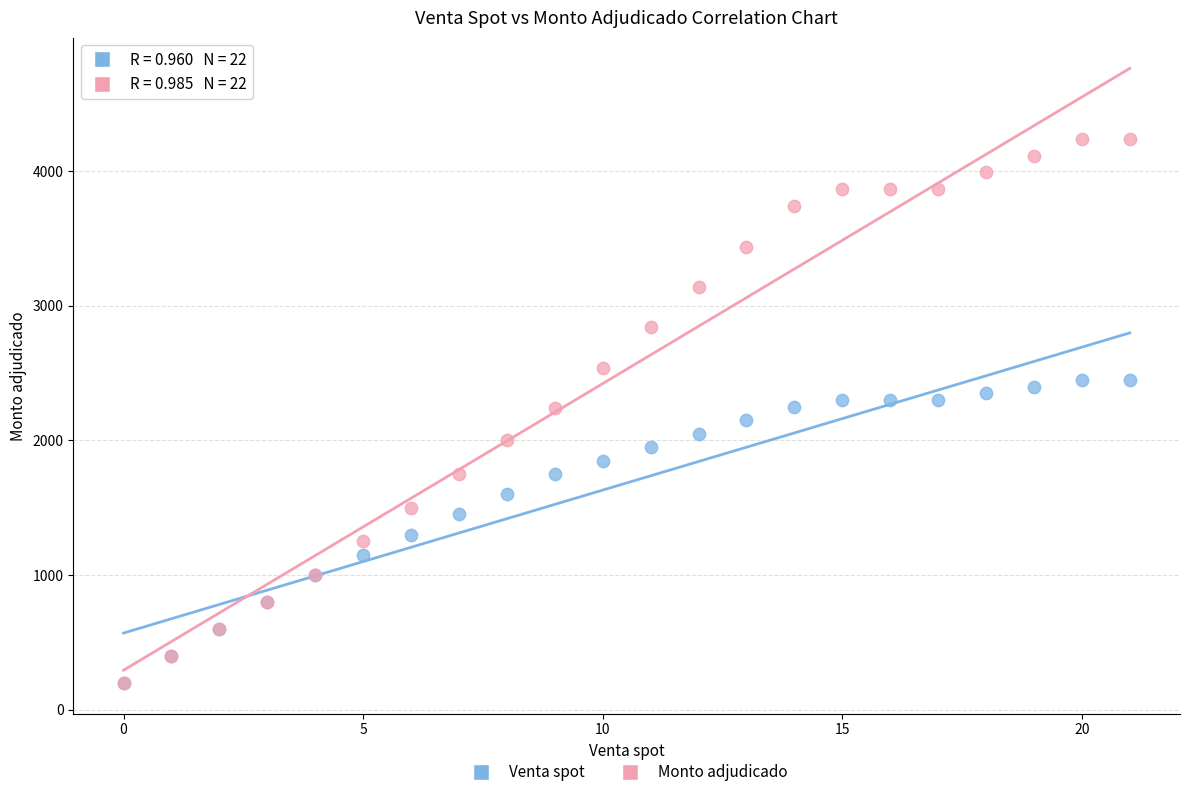

Which series has the widest spread of Y values?

Monto adjudicado